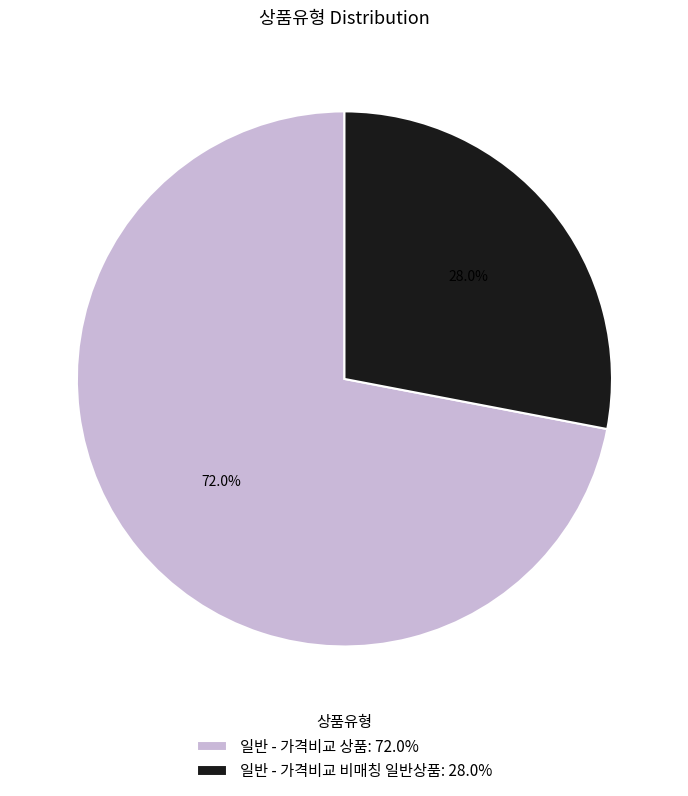

How much of the chart is everything except 일반 - 가격비교 비매칭 일반상품?

72.0%